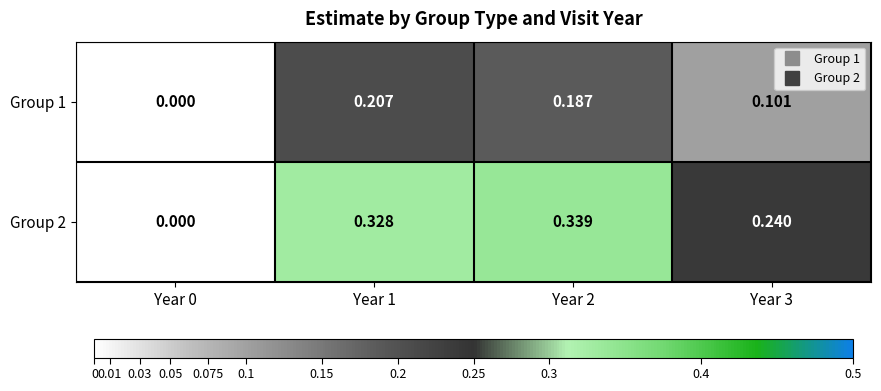

At which category does the chart reach its peak across all series?

Year 2